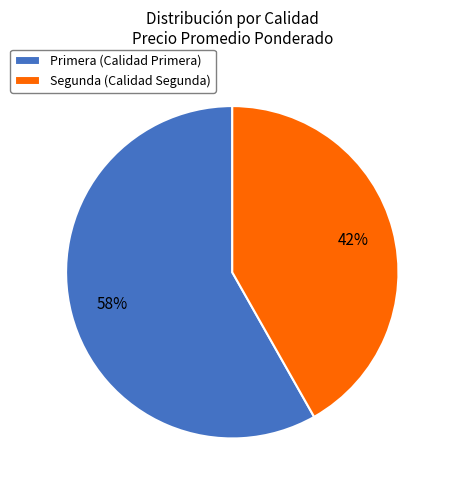

How many segments does this pie chart have?

2